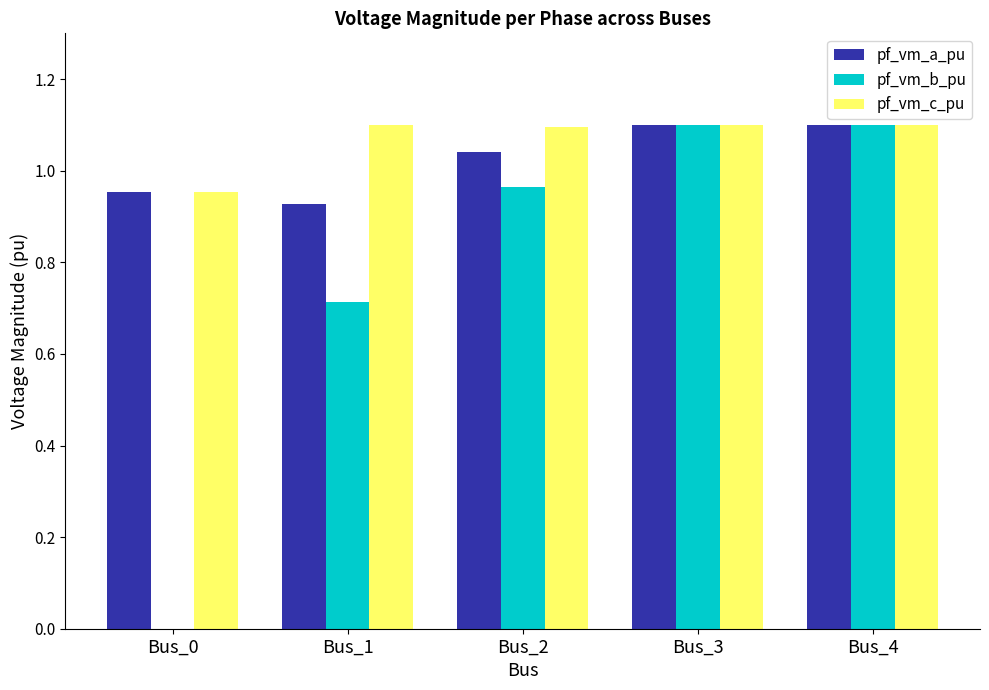

The pf_vm_a_pu series shows 2.0 at Bus_4. True or false?

False